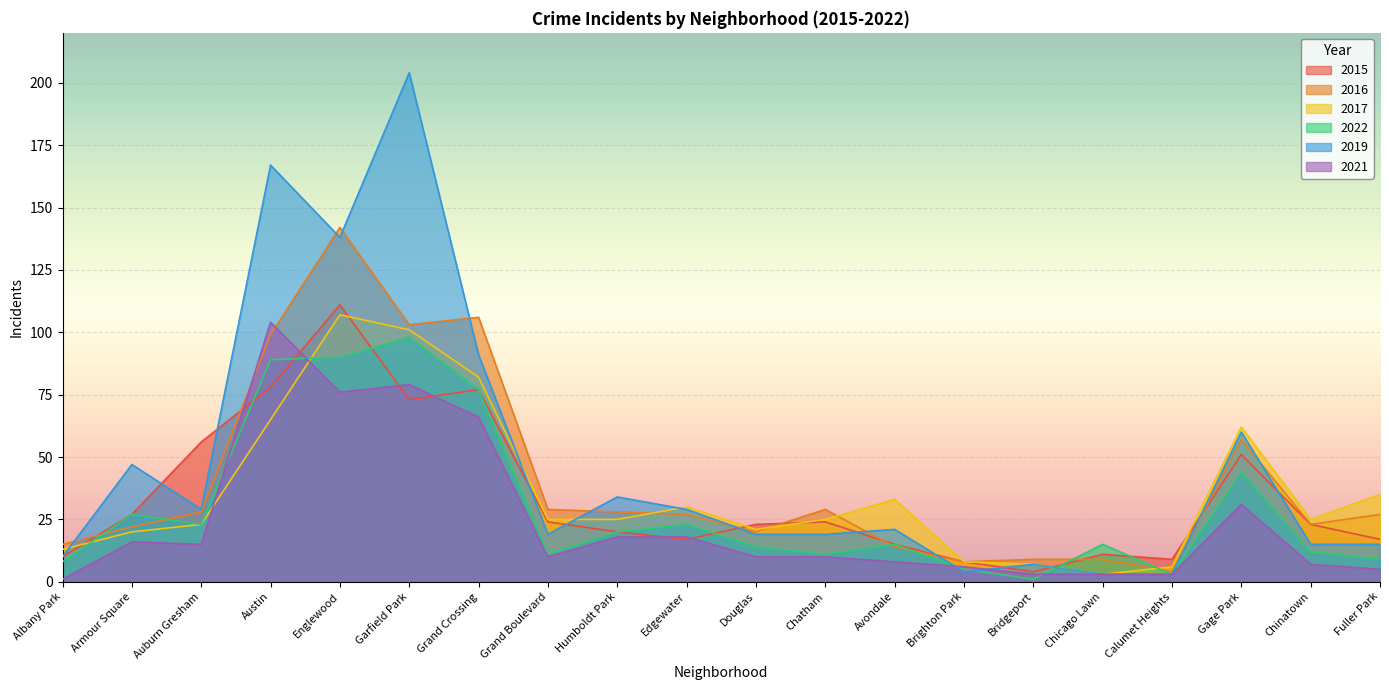

Reading left to right, extract all data points from this chart.

2015: Albany Park=10	Armour Square=27	Auburn Gresham=56	Austin=78	Englewood=111	Garfield Park=73	Grand Crossing=77	Grand Boulevard=24	Humboldt Park=20	Edgewater=17	Douglas=23	Chatham=24	Avondale=15	Brighton Park=8	Bridgeport=4	Chicago Lawn=11	Calumet Heights=9	Gage Park=51	Chinatown=23	Fuller Park=17
2016: Albany Park=15	Armour Square=22	Auburn Gresham=28	Austin=99	Englewood=142	Garfield Park=103	Grand Crossing=106	Grand Boulevard=29	Humboldt Park=28	Edgewater=27	Douglas=20	Chatham=29	Avondale=14	Brighton Park=8	Bridgeport=9	Chicago Lawn=9	Calumet Heights=4	Gage Park=57	Chinatown=23	Fuller Park=27
2017: Albany Park=13	Armour Square=20	Auburn Gresham=23	Austin=65	Englewood=107	Garfield Park=101	Grand Crossing=82	Grand Boulevard=25	Humboldt Park=25	Edgewater=30	Douglas=21	Chatham=25	Avondale=33	Brighton Park=8	Bridgeport=7	Chicago Lawn=3	Calumet Heights=6	Gage Park=62	Chinatown=25	Fuller Park=35
2022: Albany Park=8	Armour Square=27	Auburn Gresham=23	Austin=89	Englewood=90	Garfield Park=98	Grand Crossing=77	Grand Boulevard=11	Humboldt Park=20	Edgewater=23	Douglas=14	Chatham=11	Avondale=15	Brighton Park=5	Bridgeport=1	Chicago Lawn=15	Calumet Heights=3	Gage Park=44	Chinatown=12	Fuller Park=9
2019: Albany Park=10	Armour Square=47	Auburn Gresham=29	Austin=167	Englewood=138	Garfield Park=204	Grand Crossing=91	Grand Boulevard=19	Humboldt Park=34	Edgewater=29	Douglas=19	Chatham=19	Avondale=21	Brighton Park=4	Bridgeport=7	Chicago Lawn=3	Calumet Heights=3	Gage Park=60	Chinatown=15	Fuller Park=15
2021: Albany Park=1	Armour Square=16	Auburn Gresham=15	Austin=104	Englewood=76	Garfield Park=79	Grand Crossing=66	Grand Boulevard=10	Humboldt Park=18	Edgewater=18	Douglas=10	Chatham=10	Avondale=8	Brighton Park=6	Bridgeport=3	Chicago Lawn=3	Calumet Heights=3	Gage Park=31	Chinatown=7	Fuller Park=5